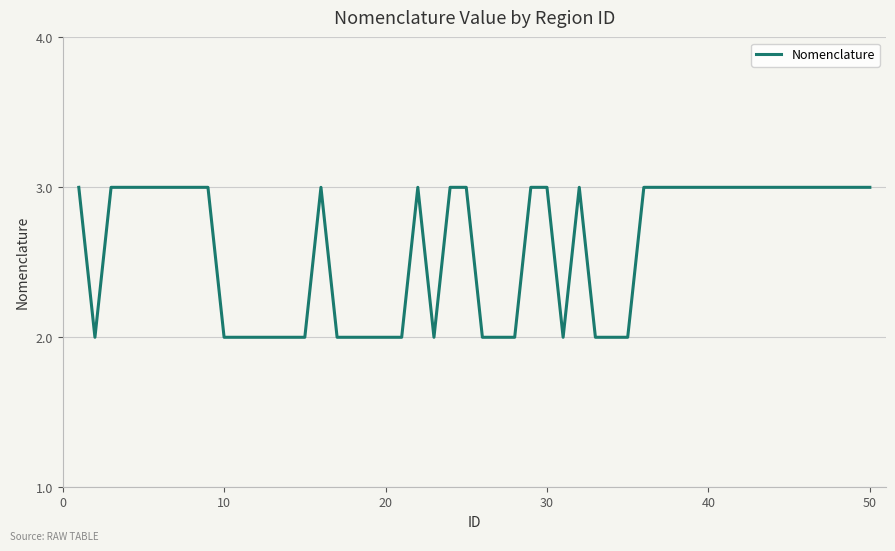

What is the greatest value displayed?

3